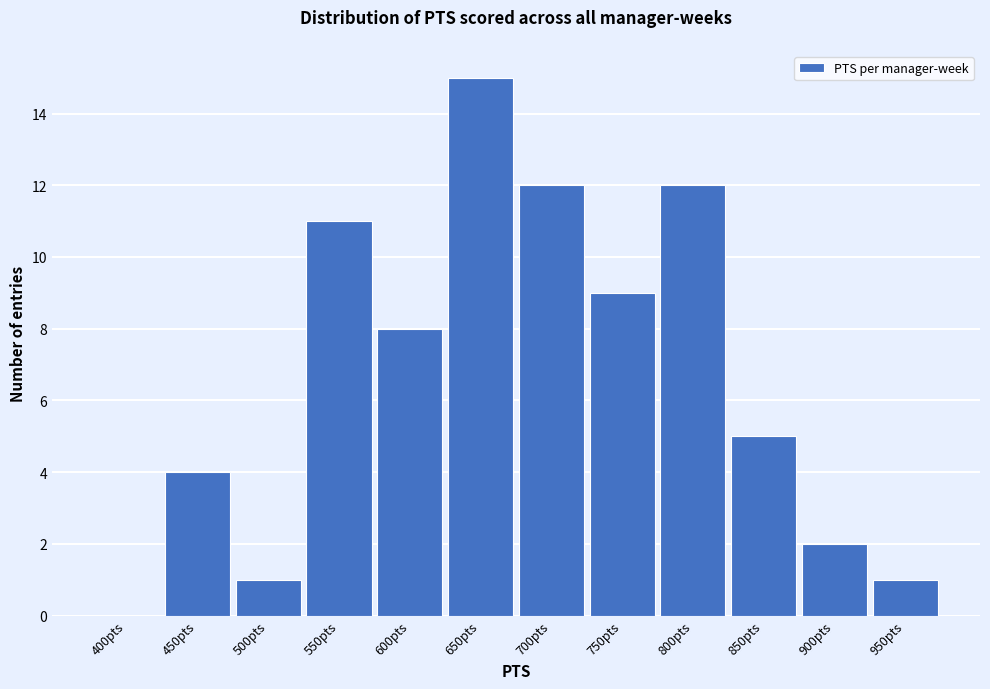

Reading left to right, what are all the values shown in this chart?

400pts=0	450pts=4	500pts=1	550pts=11	600pts=8	650pts=15	700pts=12	750pts=9	800pts=12	850pts=5	900pts=2	950pts=1